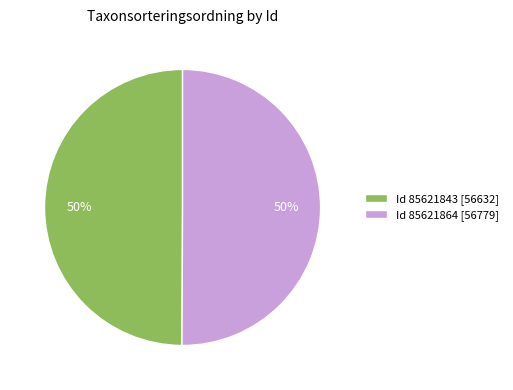

To the nearest percent, what portion does Id 85621843 [56632] represent?

50%